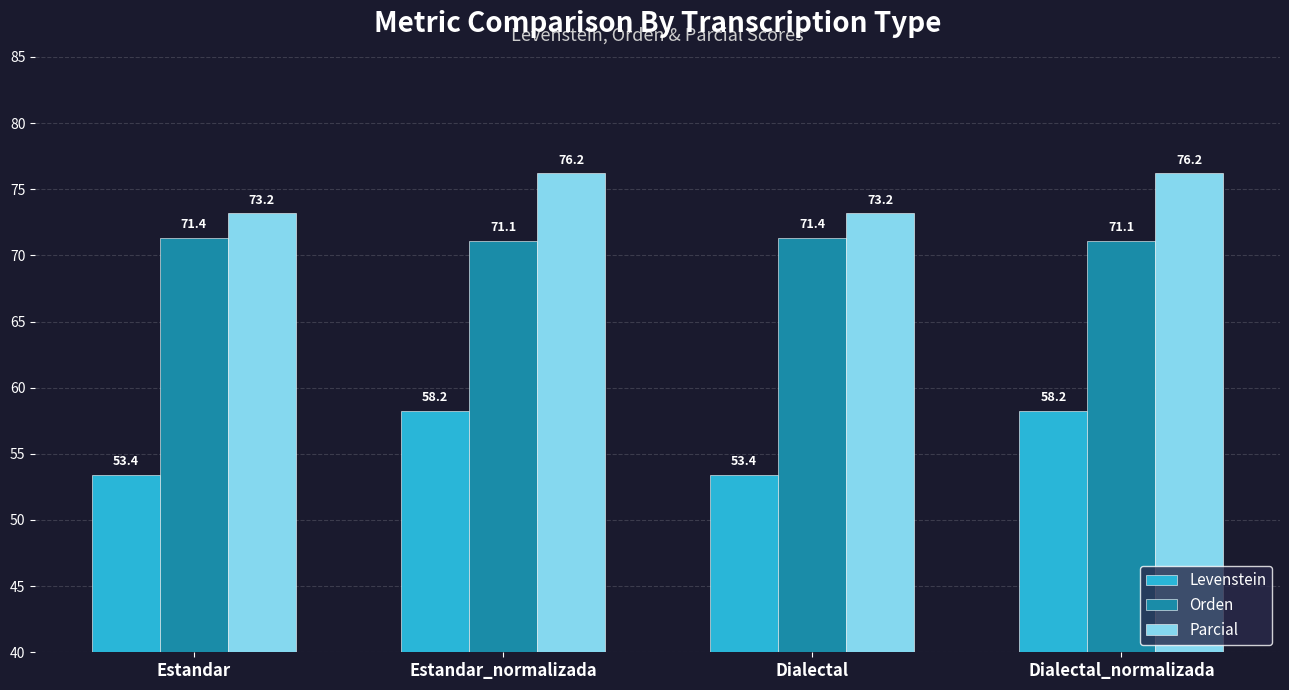

What is the label of the 3rd bar from the left?

Dialectal